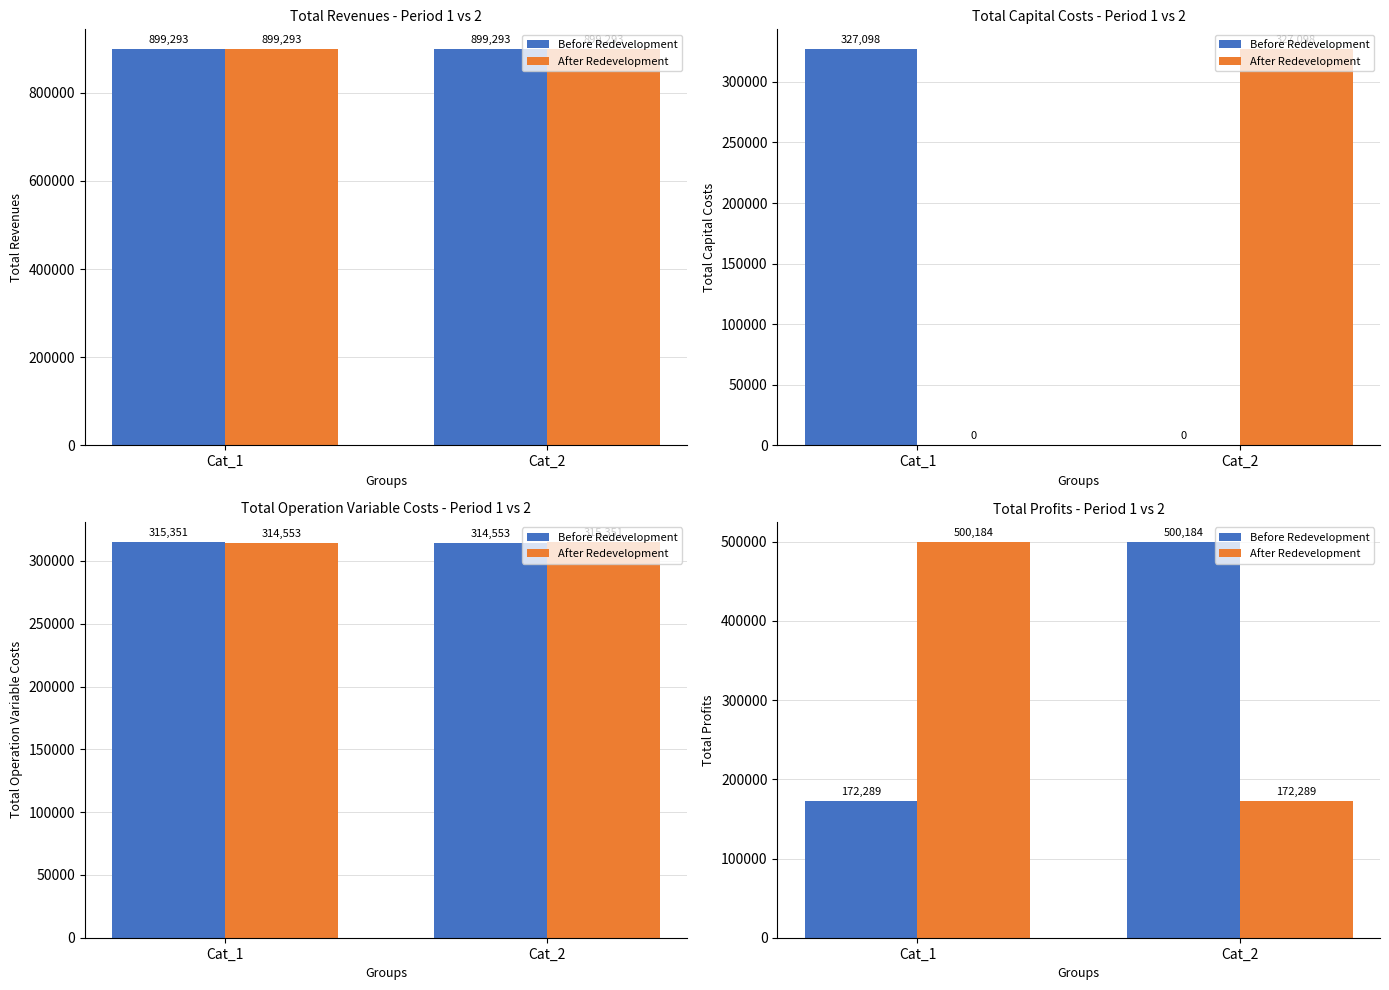

Does the chart contain stacked bars?

No